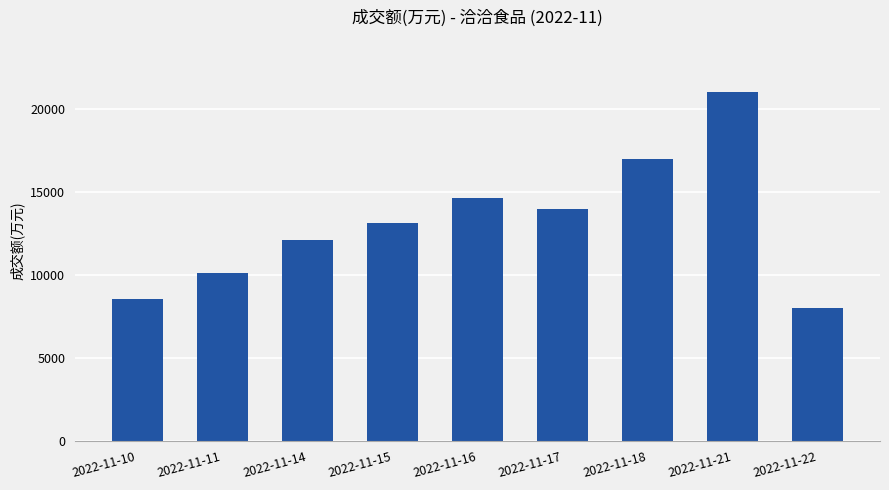

What is the sum of the values at 2022-11-15 and 2022-11-14?

25320